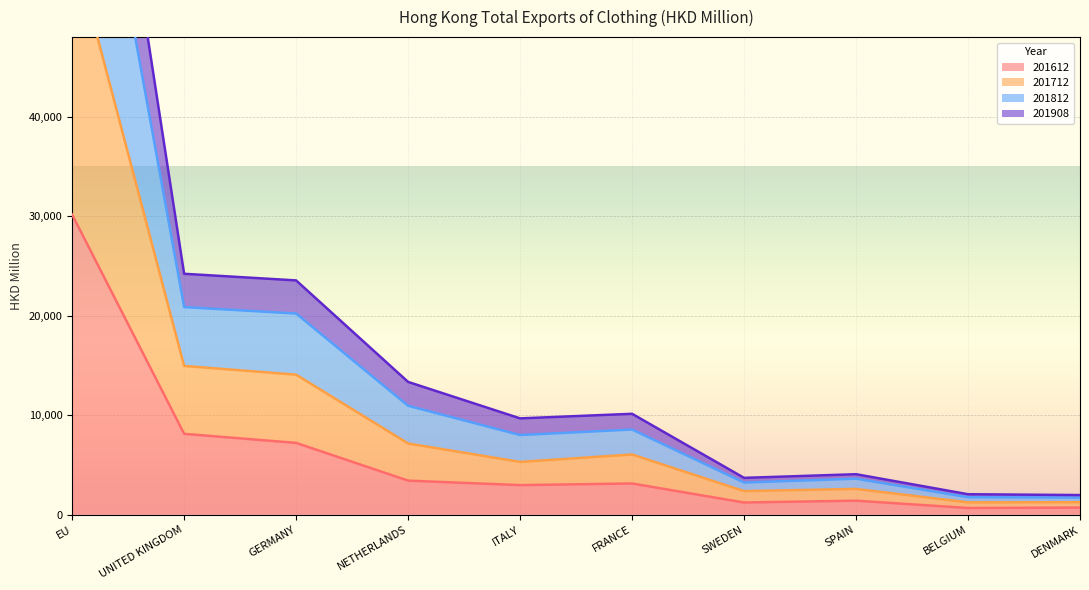

True or false: 201812 and 201908 cross at least once.

False